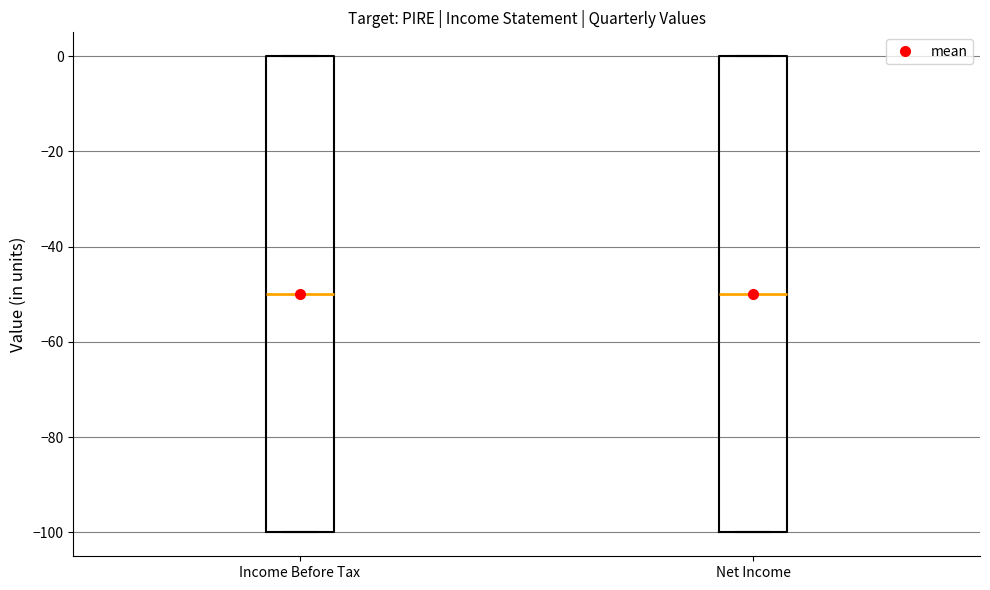

Where is the lower edge of the box for Income Before Tax on the y-axis? The values are not printed on the chart, so give them approximately, as read against the axis.

-100